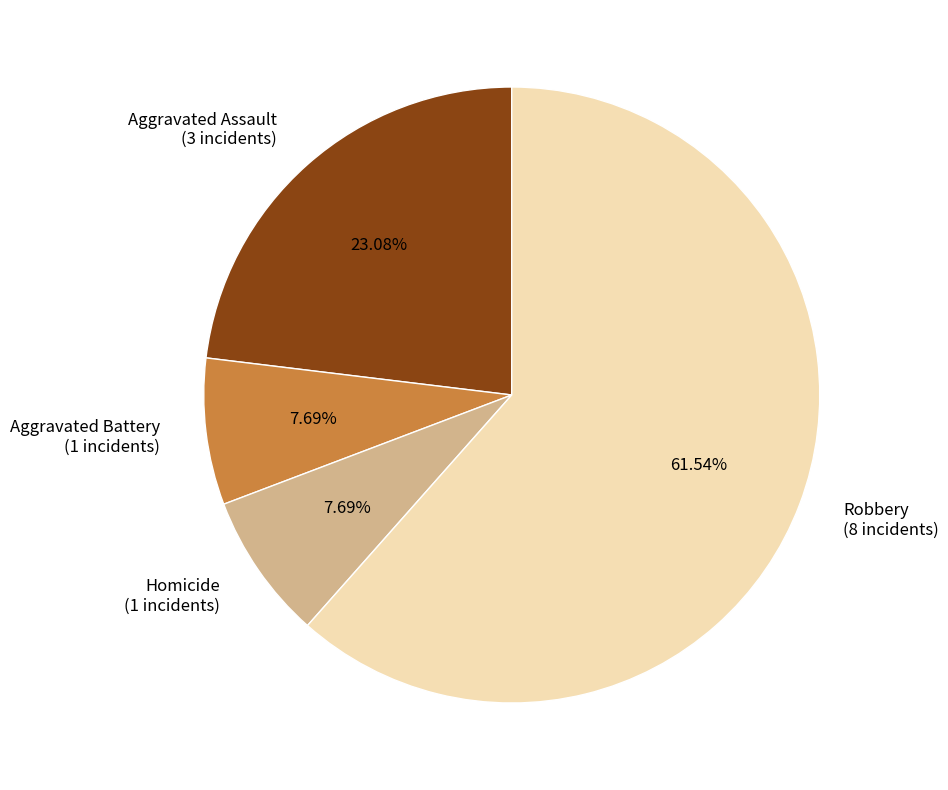

How many segments does this pie chart have?

4